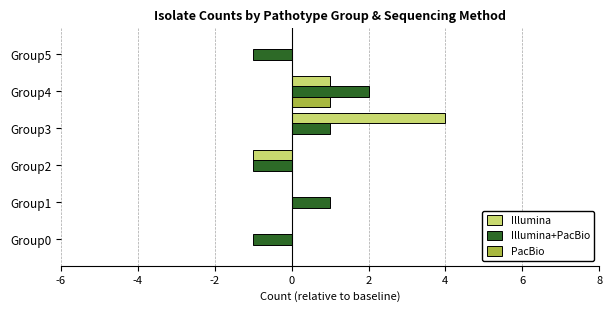

At which category does the chart reach its peak across all series?

Group3